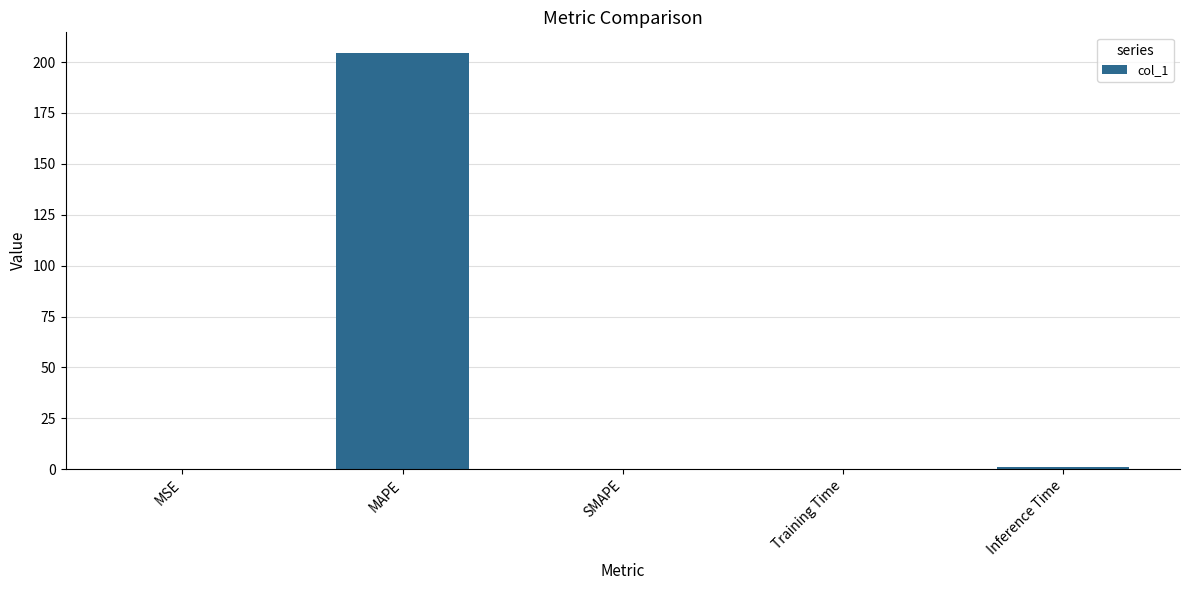

Which has a higher value, MAPE or SMAPE?

MAPE